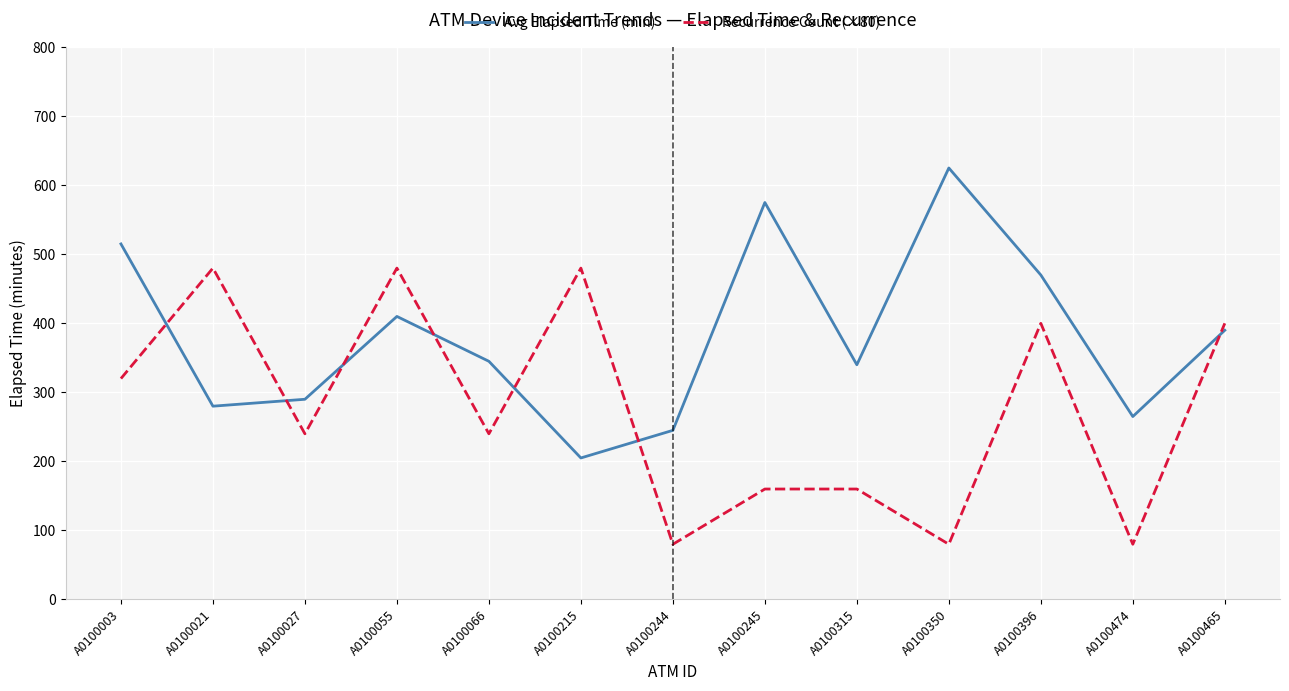

What is the difference between the Avg Elapsed Time (min) values at A0100465 and A0100474?

125